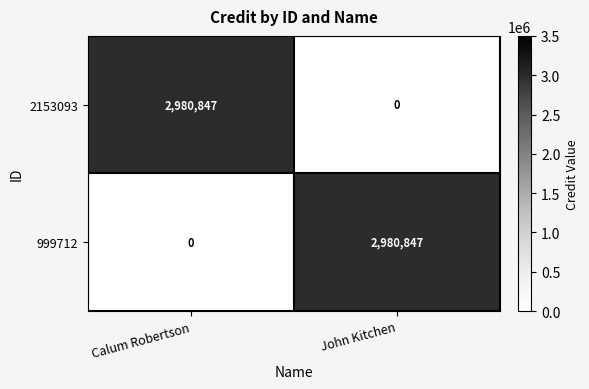

At John Kitchen, list the series in order from smallest to largest.

2153093, 999712